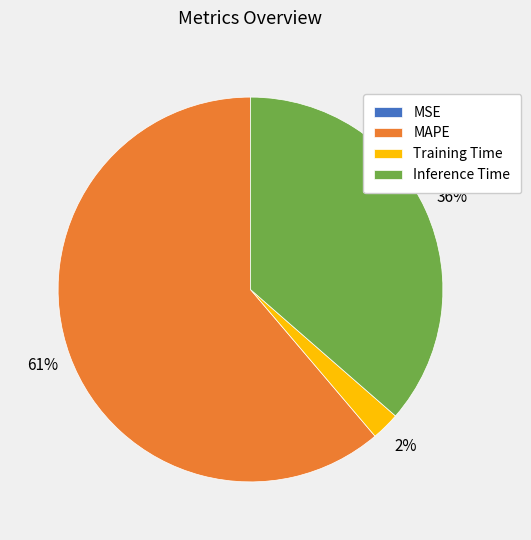

What is the largest slice in the pie chart?

MAPE